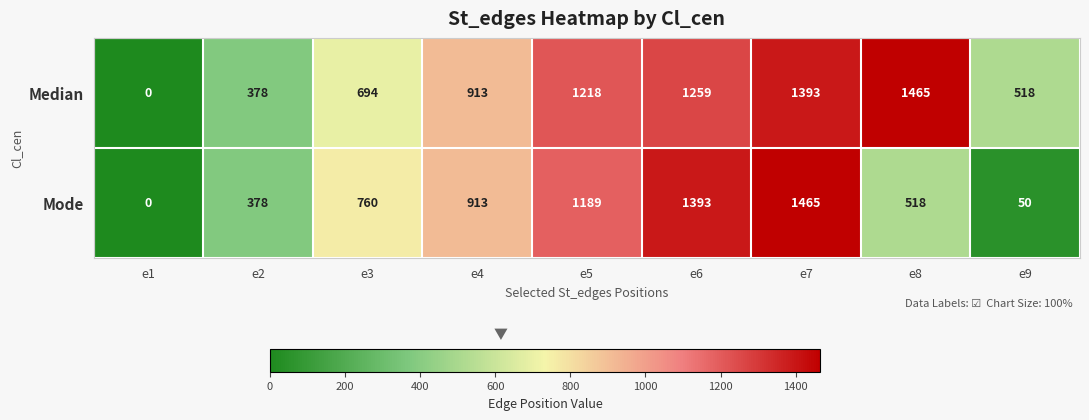

List the series in order of their overall mean, highest first.

Median, Mode